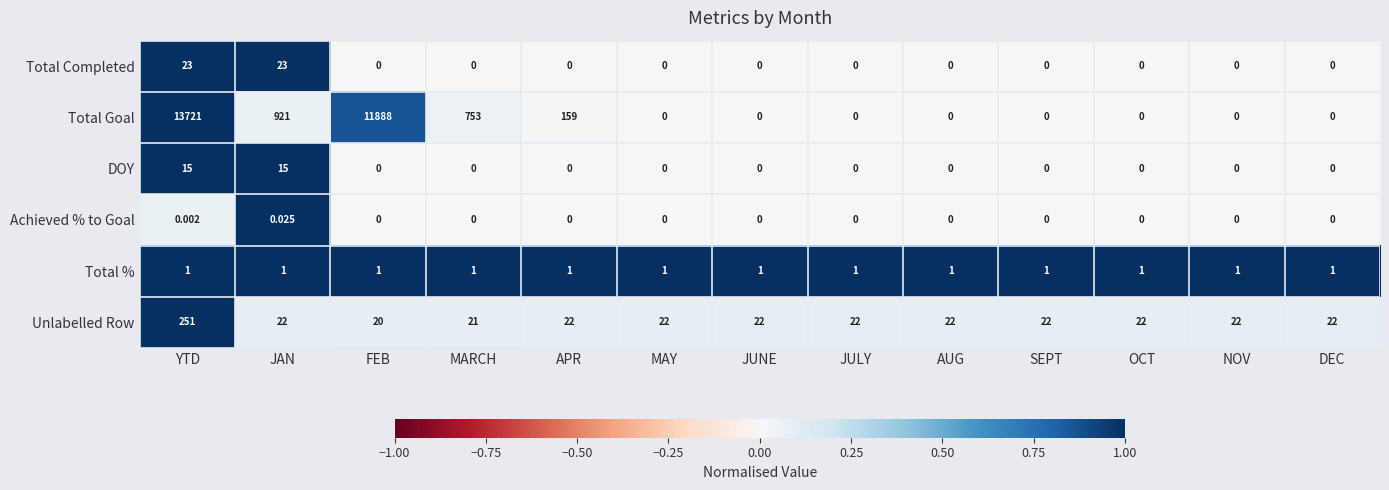

Which label corresponds to the largest value in the chart?

YTD